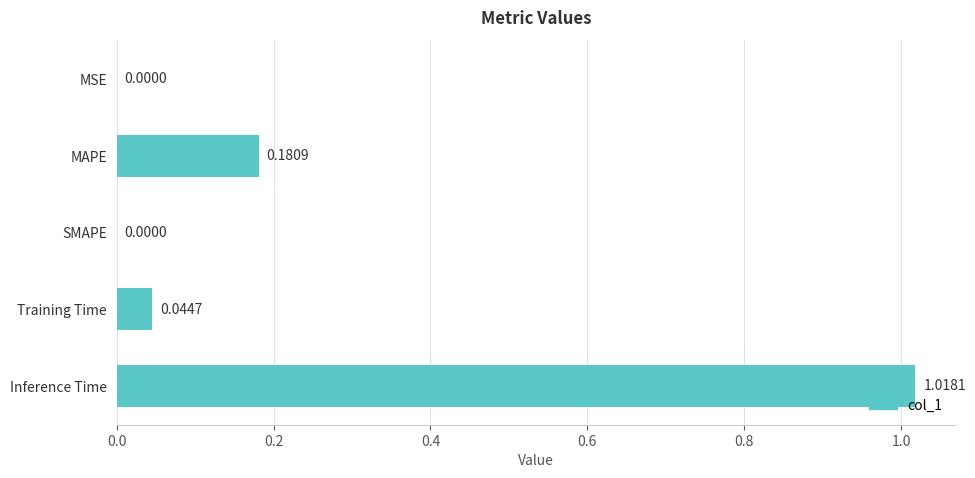

Between MSE and MAPE, which is larger?

MAPE